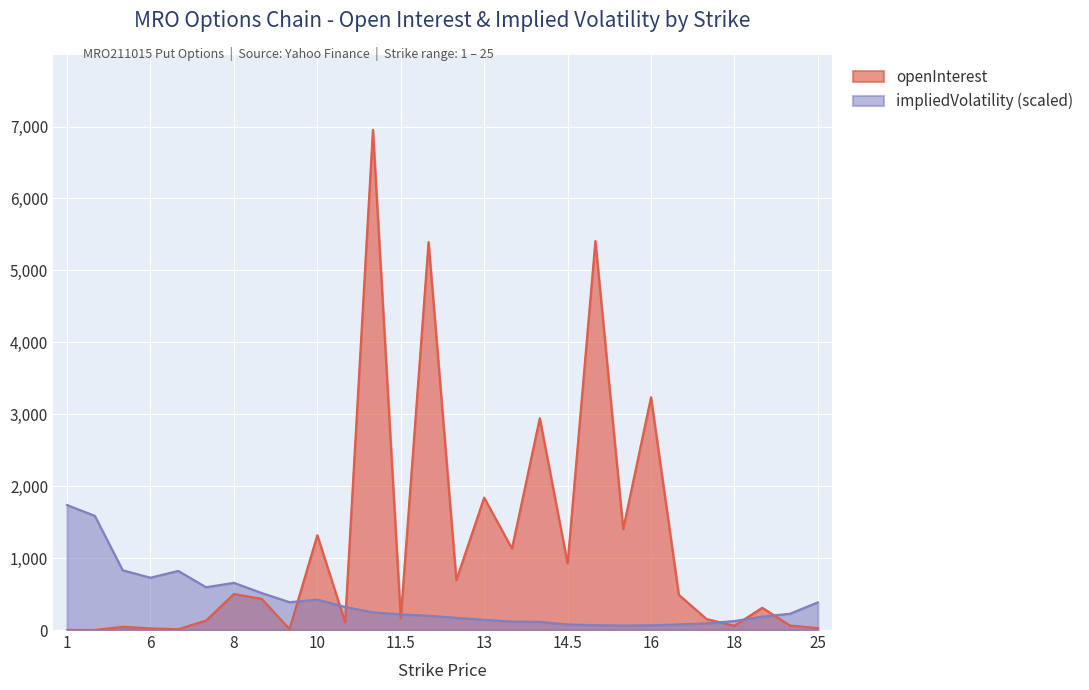

List the series in order of their peak value, lowest first.

impliedVolatility (scaled), openInterest